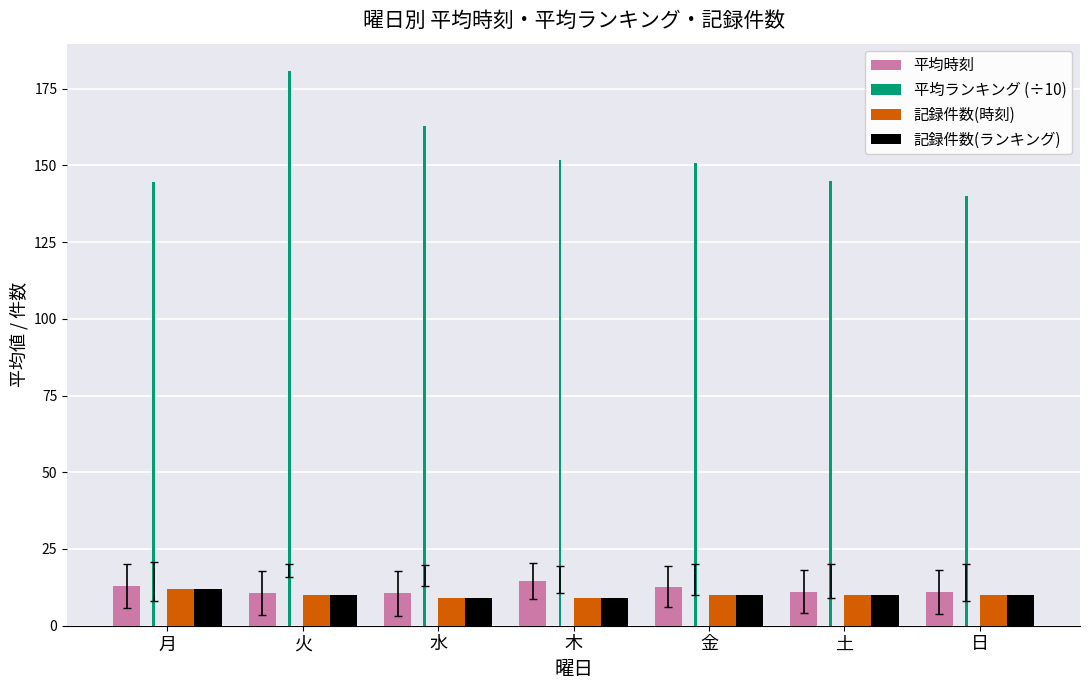

Are the bars grouped side by side (vs. stacked)?

Yes